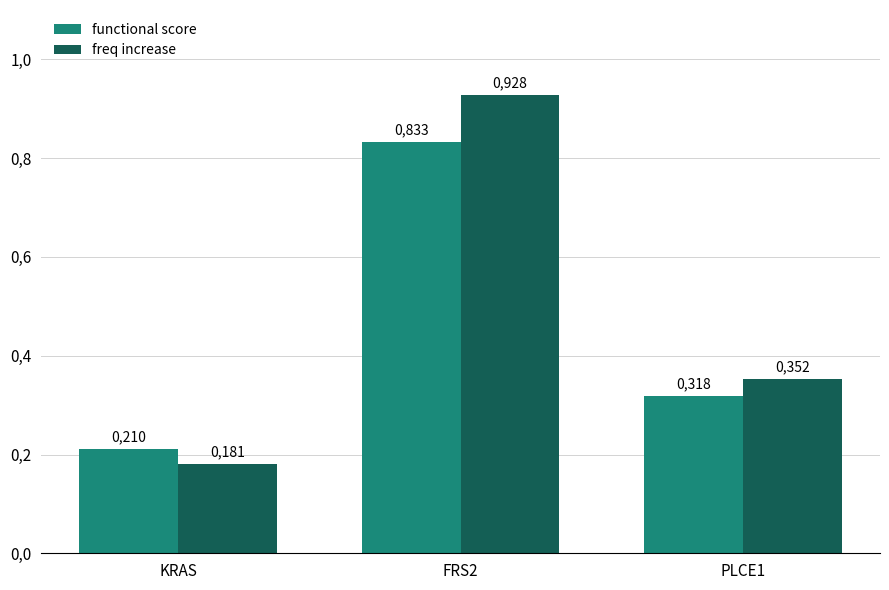

What are all the series names shown in the legend?

functional score, freq increase